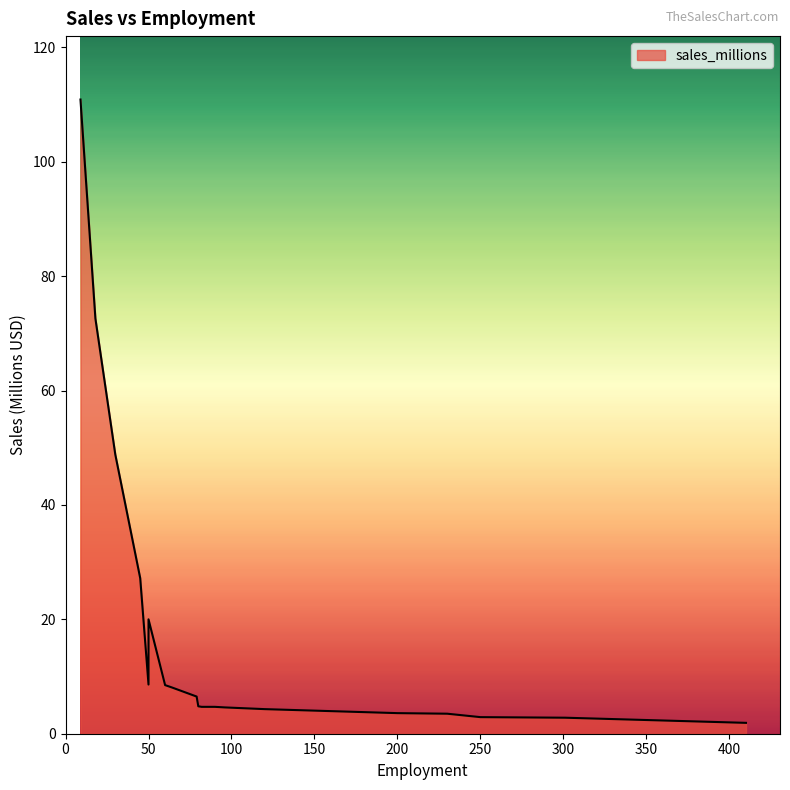

What is the difference between the second highest and minimum values?

70.7